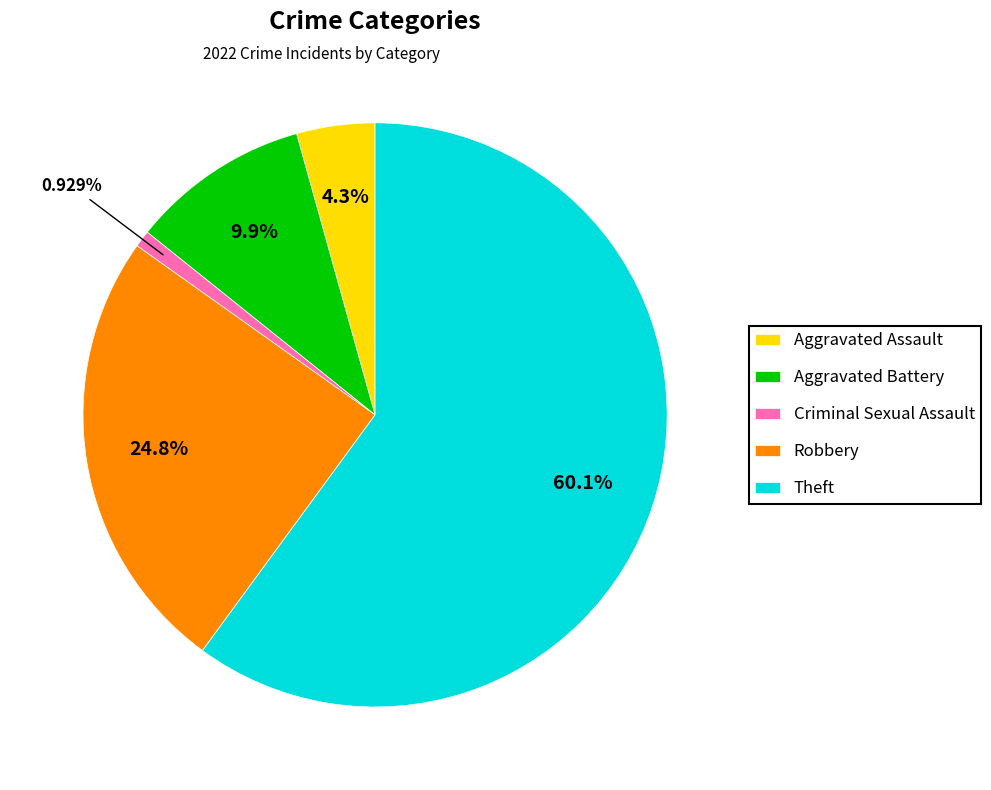

Between Aggravated Assault and Theft, which is larger?

Theft